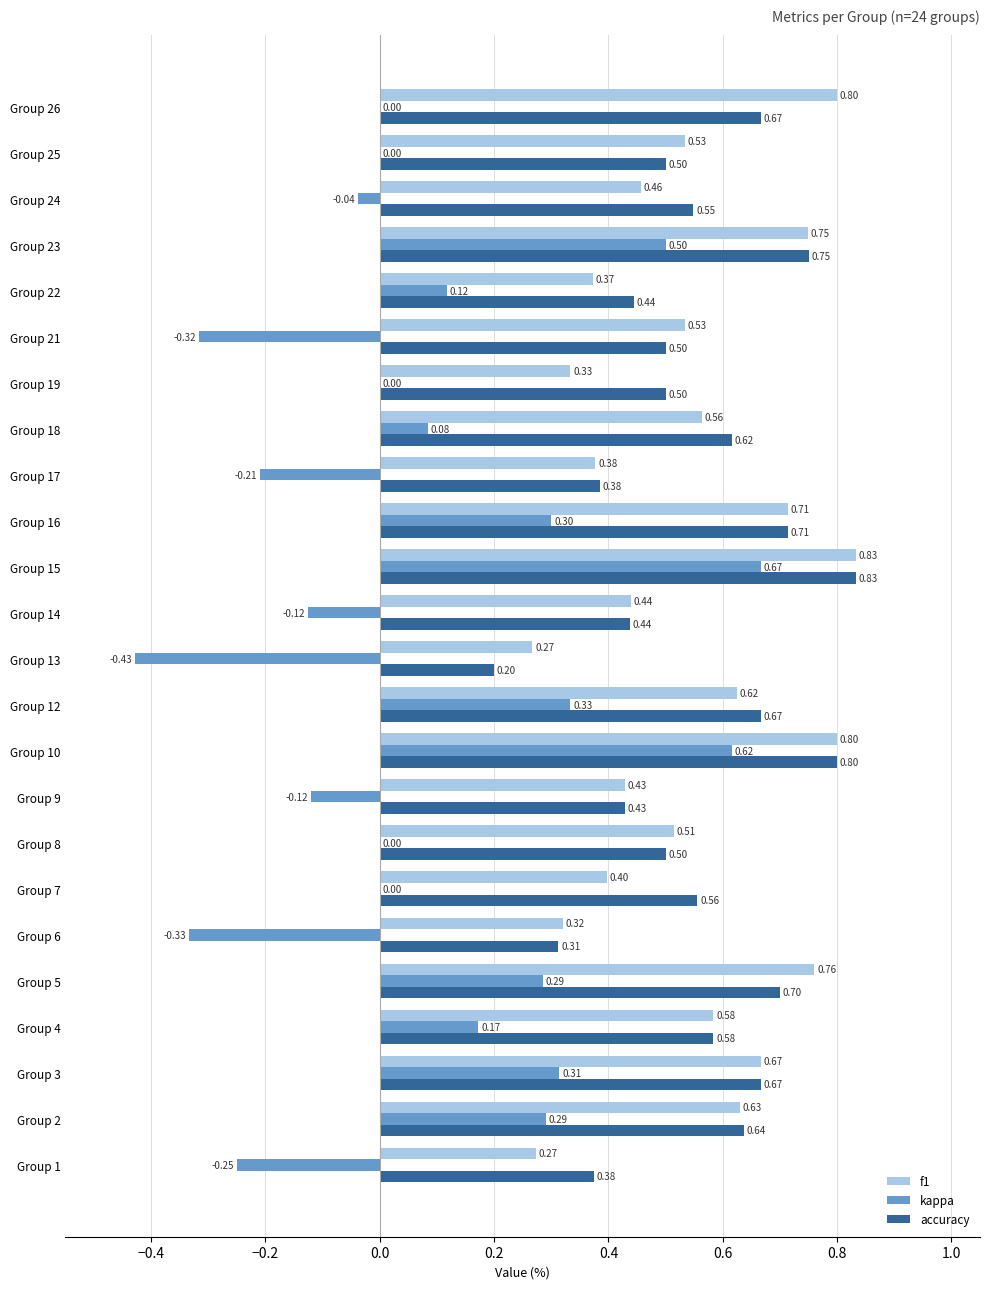

Which series has the largest total across all categories?

accuracy